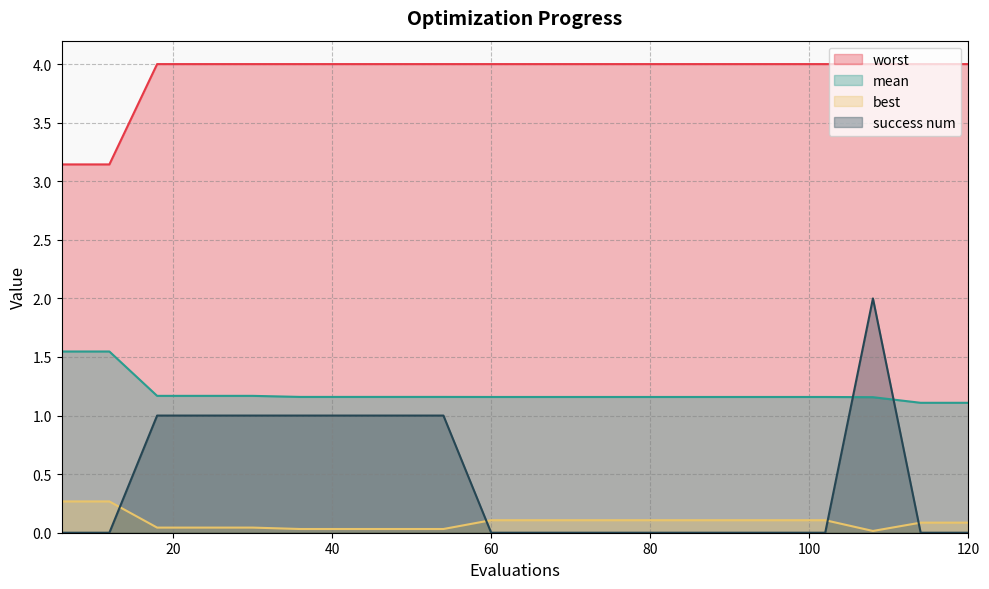

Reading left to right, what are all the values shown in this chart?

mean: 6=1.5	12=1.5	18=1.2	24=1.2	30=1.2	36=1.2	42=1.2	48=1.2	54=1.2	60=1.2	66=1.2	72=1.2	78=1.2	84=1.2	90=1.2	96=1.2	102=1.2	108=1.2	114=1.1	120=1.1
best: 6=0.3	12=0.3	18=0.0	24=0.0	30=0.0	36=0.0	42=0.0	48=0.0	54=0.0	60=0.1	66=0.1	72=0.1	78=0.1	84=0.1	90=0.1	96=0.1	102=0.1	108=0.0	114=0.1	120=0.1
worst: 6=3.1	12=3.1	18=4.0	24=4.0	30=4.0	36=4.0	42=4.0	48=4.0	54=4.0	60=4.0	66=4.0	72=4.0	78=4.0	84=4.0	90=4.0	96=4.0	102=4.0	108=4.0	114=4.0	120=4.0
success num: 6=0.0	12=0.0	18=1.0	24=1.0	30=1.0	36=1.0	42=1.0	48=1.0	54=1.0	60=0.0	66=0.0	72=0.0	78=0.0	84=0.0	90=0.0	96=0.0	102=0.0	108=2.0	114=0.0	120=0.0